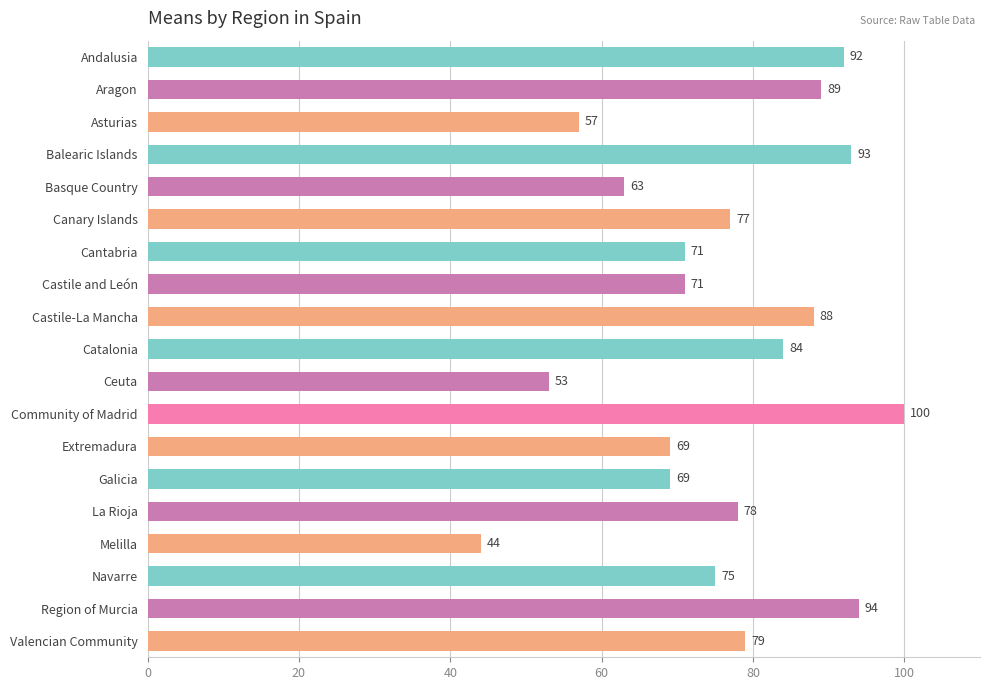

What is the ratio of the value at Navarre to the value at Catalonia?

0.9